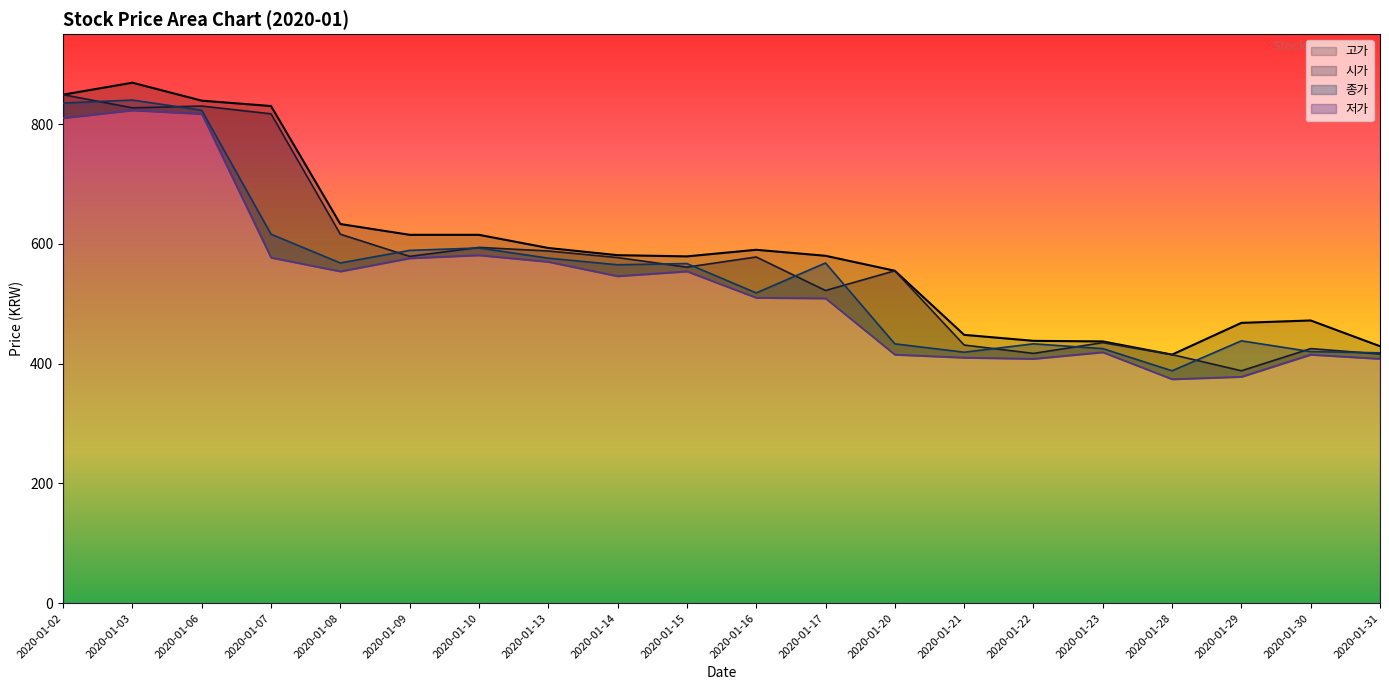

True or false: 시가 has a value of 357 at 2020-01-06.

False